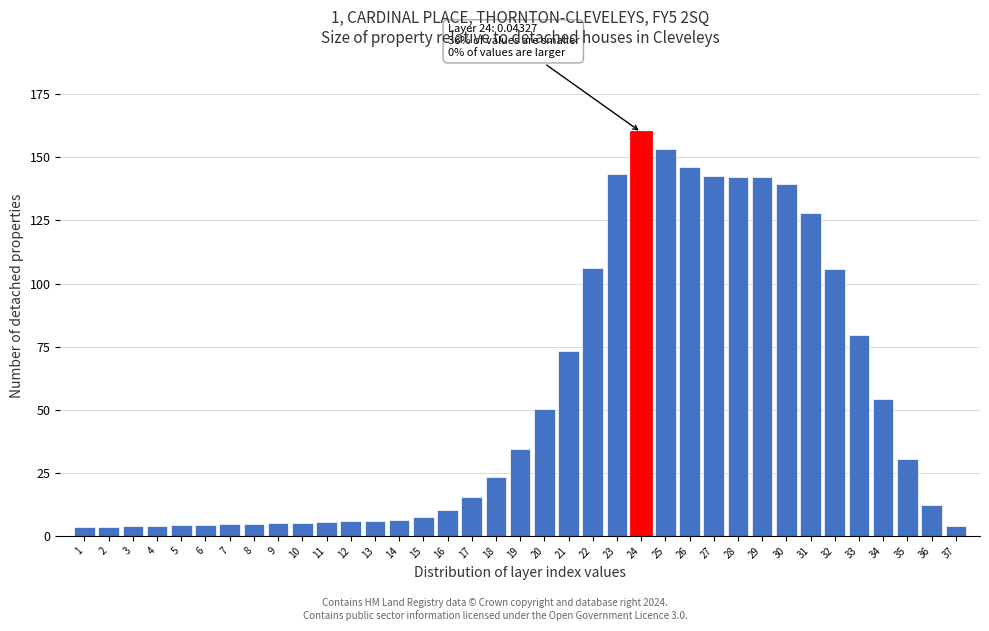

What is the sum of all values?

1971.6